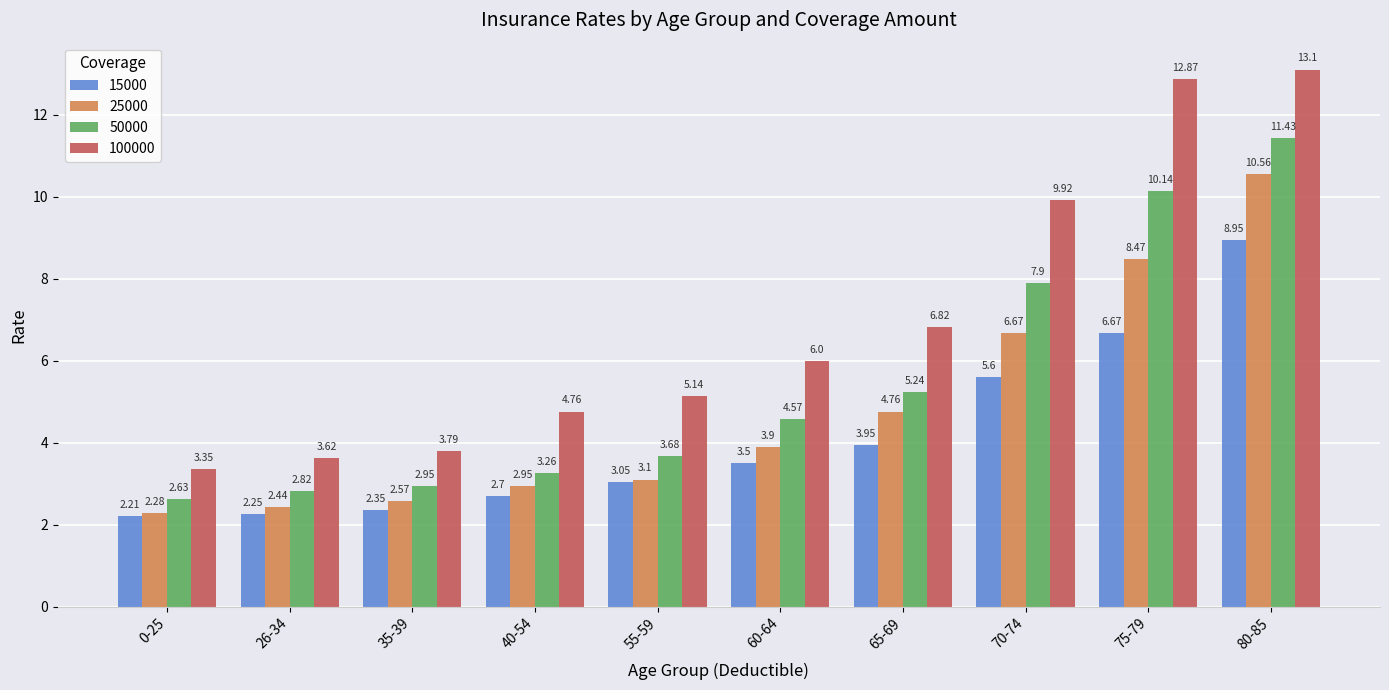

What is the average value of the 50000 series?

5.5